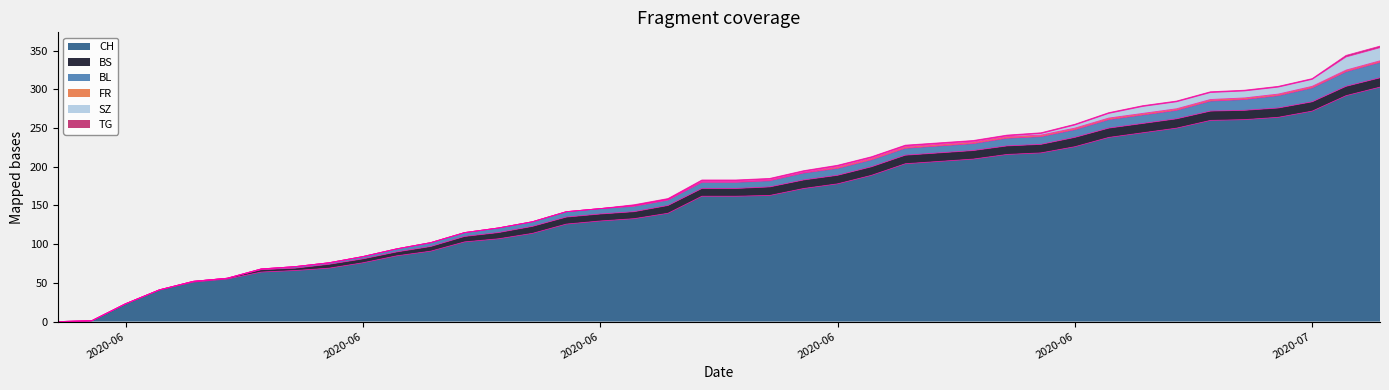

Between 20 and 19, which is larger?

20